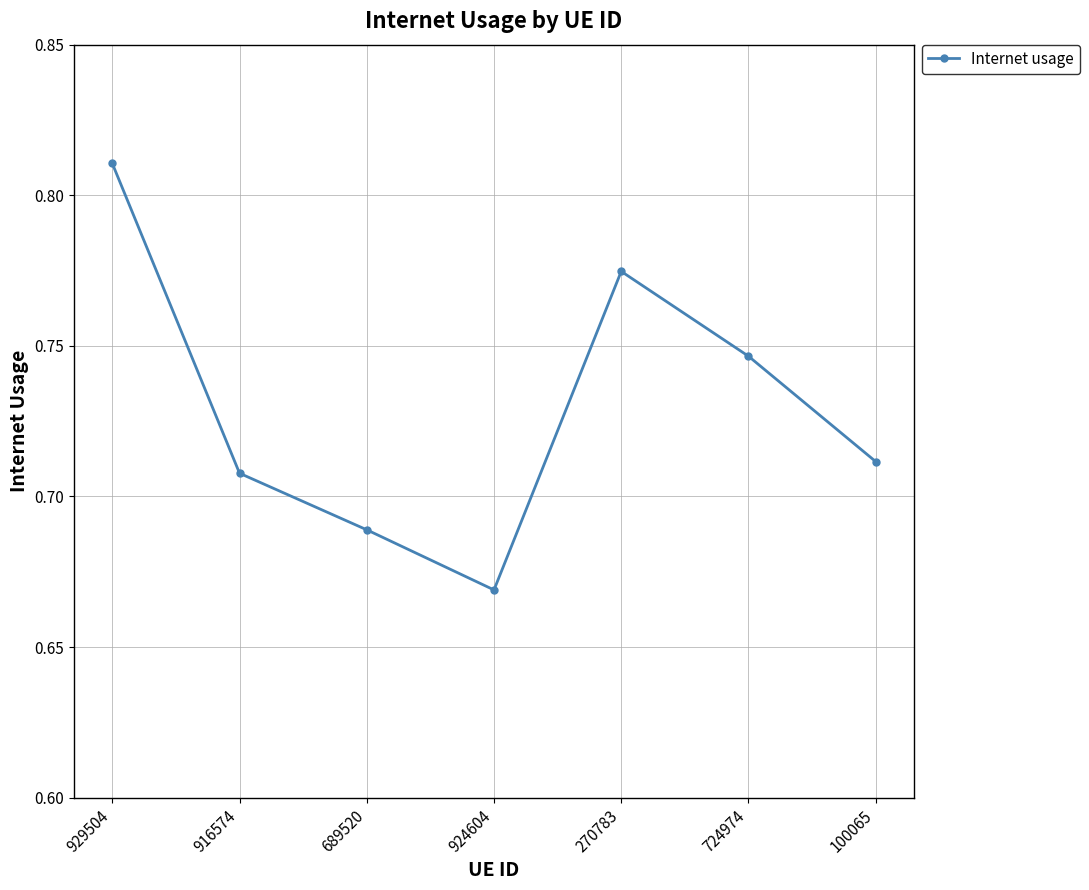

List the labels in order of value, smallest first.

924604, 689520, 916574, 100065, 724974, 270783, 929504